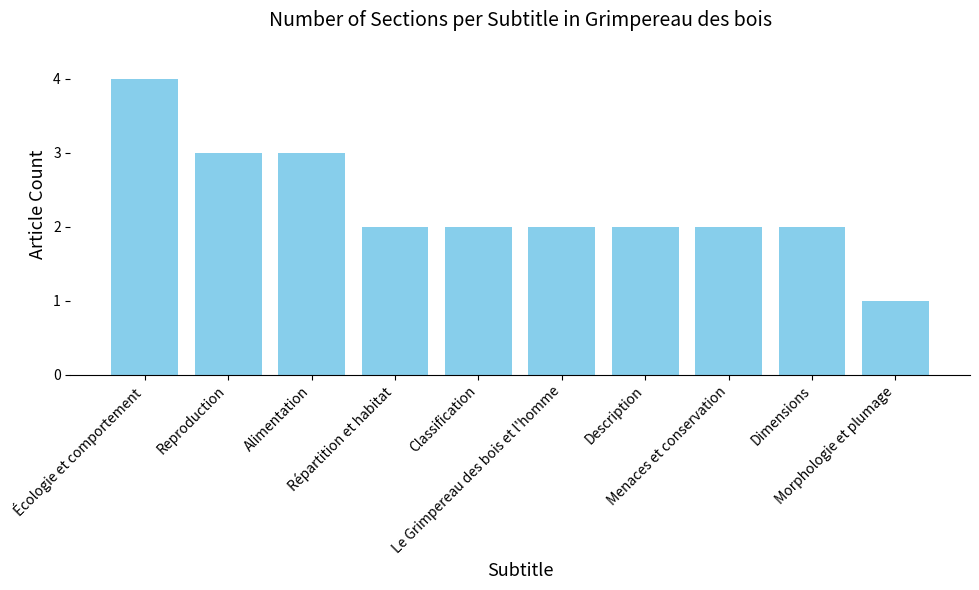

Reading left to right, list all the values displayed in this chart.

4	3	3	2	2	2	2	2	2	1